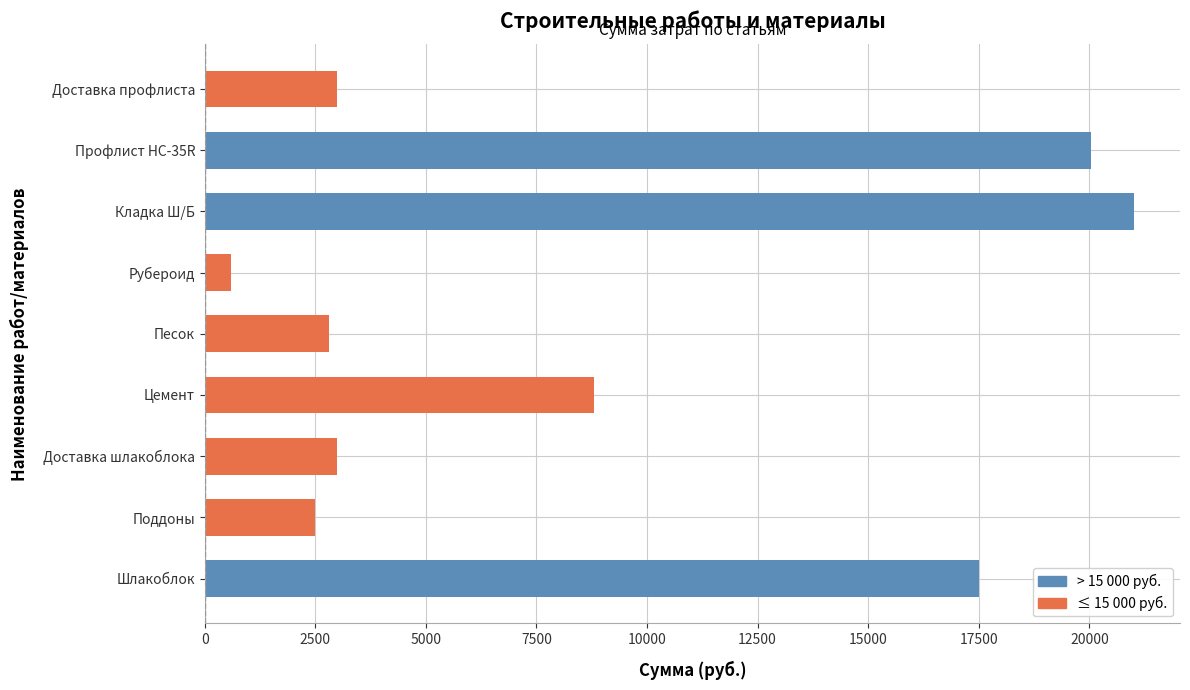

The value at Доставка профлиста is 3000. True or false?

True